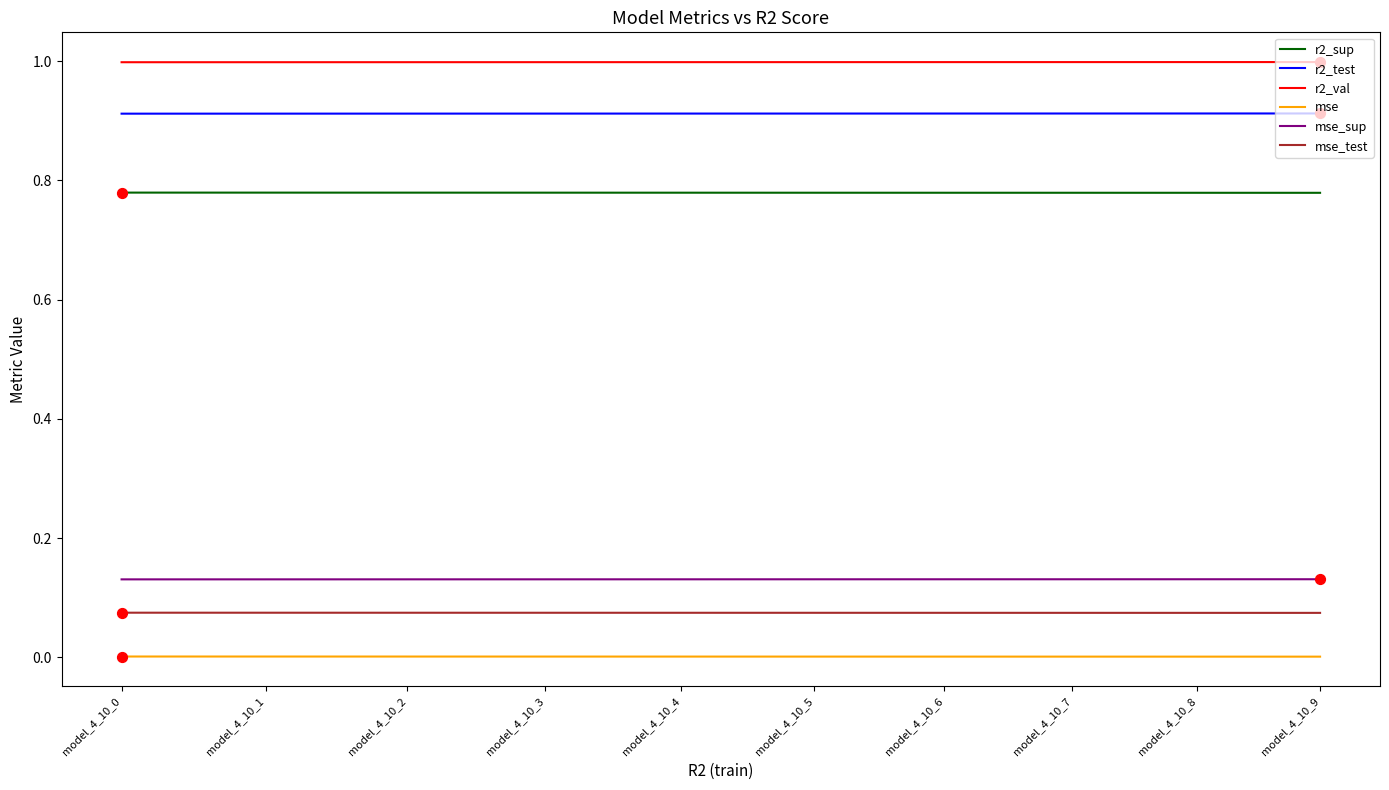

Is the value of r2_val at model_4_10_8 greater than the value of r2_test at model_4_10_4?

Yes